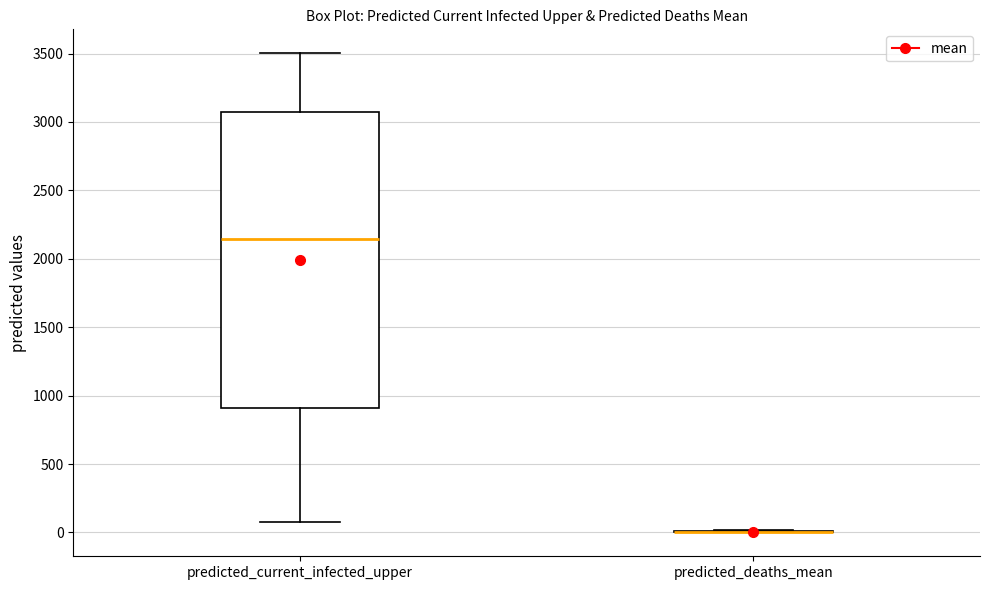

Reading left to right, read every box against the y-axis: the position of its median line, the range the box covers, and the ends of its whiskers. The values are not printed on the chart, so give them approximately, as read against the axis.

predicted_current_infected_upper: median 2150, box 900 to 3050, whiskers 100 to 3500
predicted_deaths_mean: box collapsed to a line at 0, whiskers 0 to 0